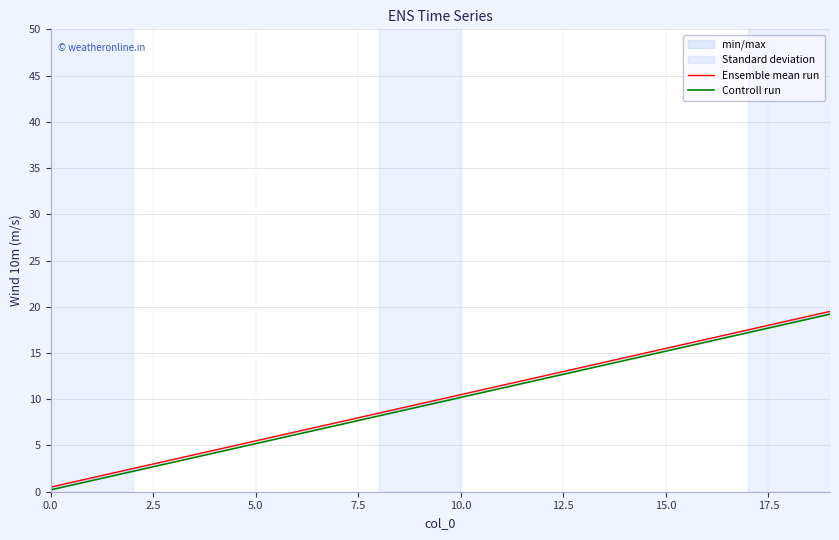

True or false: Ensemble mean run and Controll run cross at least once.

False